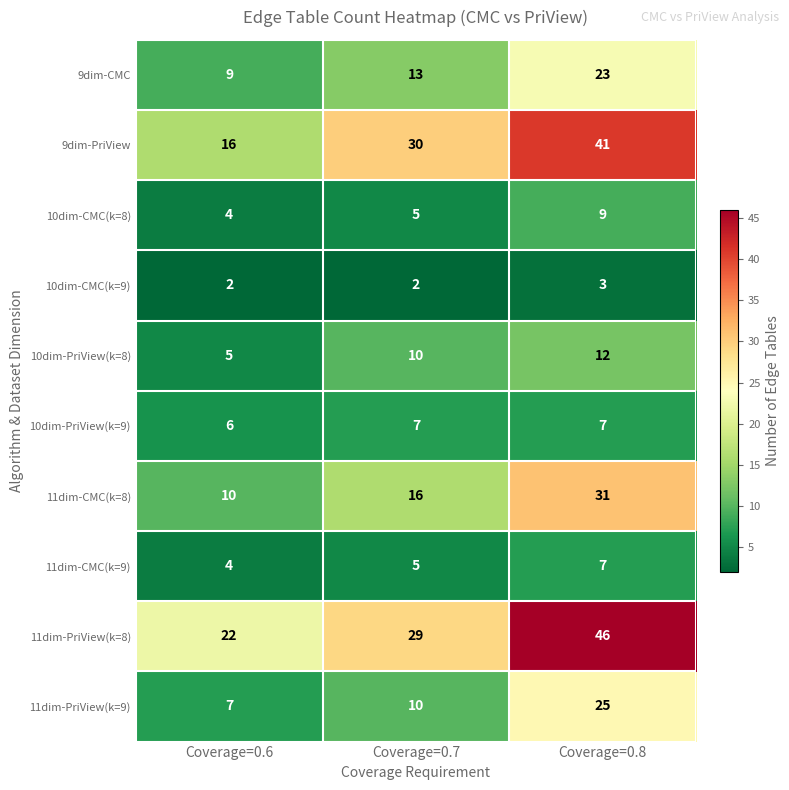

Which series has the largest total across all categories?

11dim-PriView(k=8)